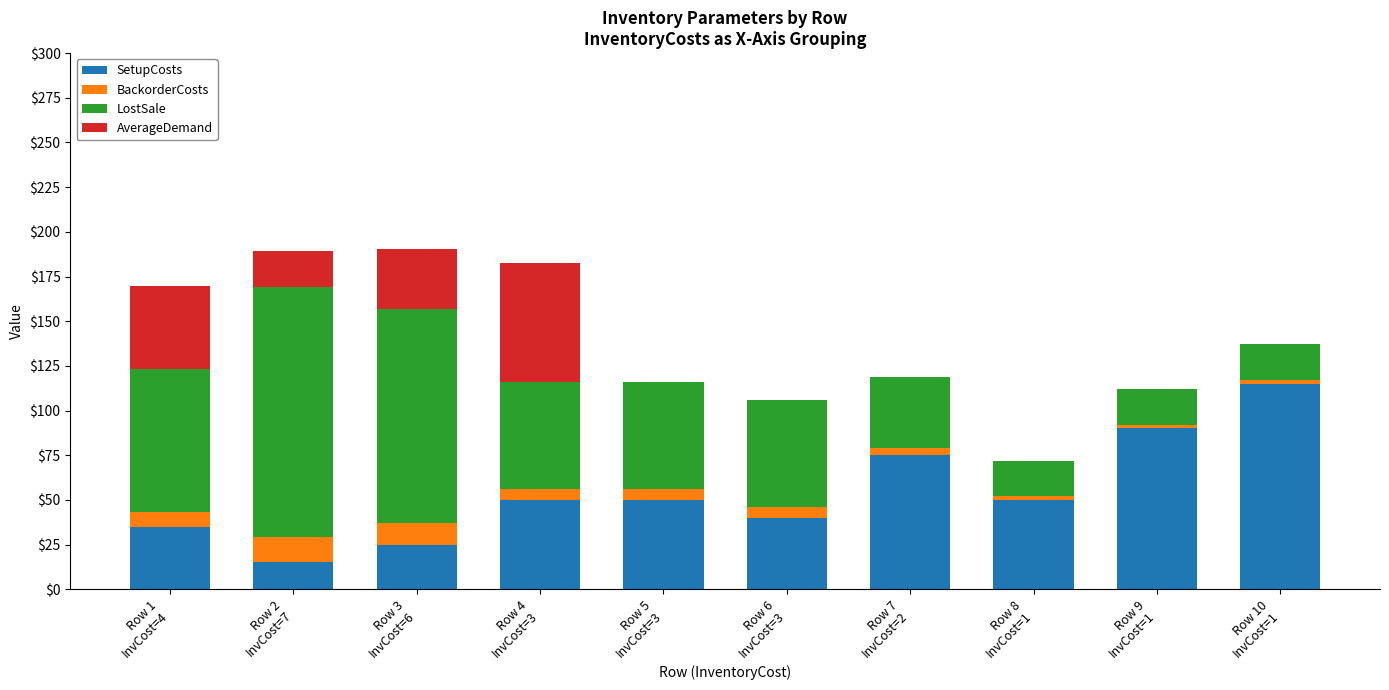

What is the highest value of the SetupCosts series?

115.0